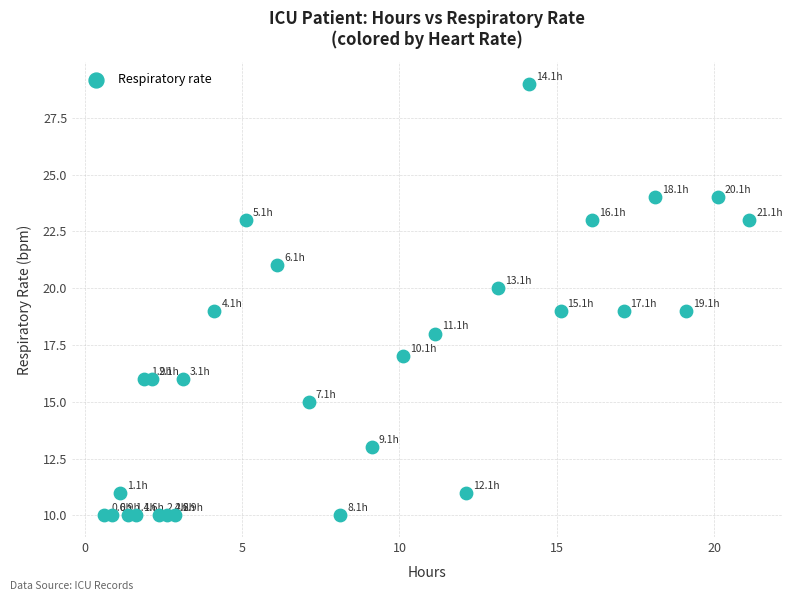

What is the range of Y values (max minus min)?

19